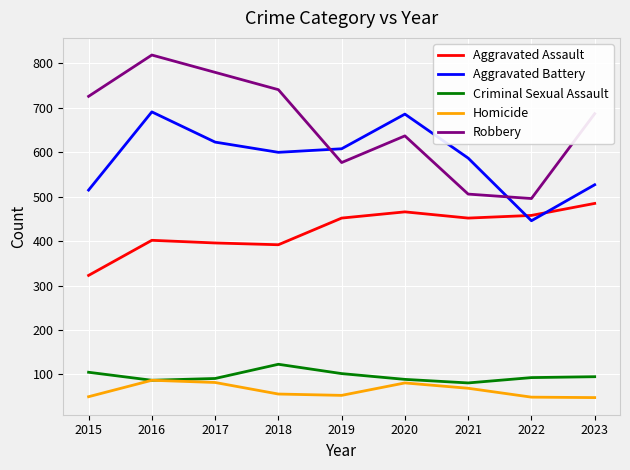

The Robbery series shows 506 at 2021. True or false?

True